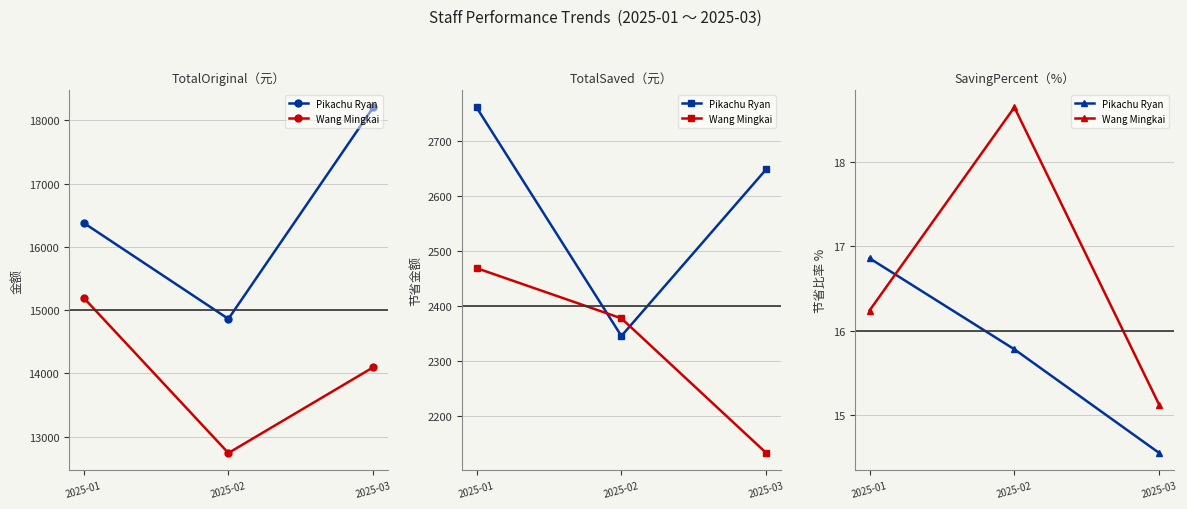

How many categories are shown in the chart?

3